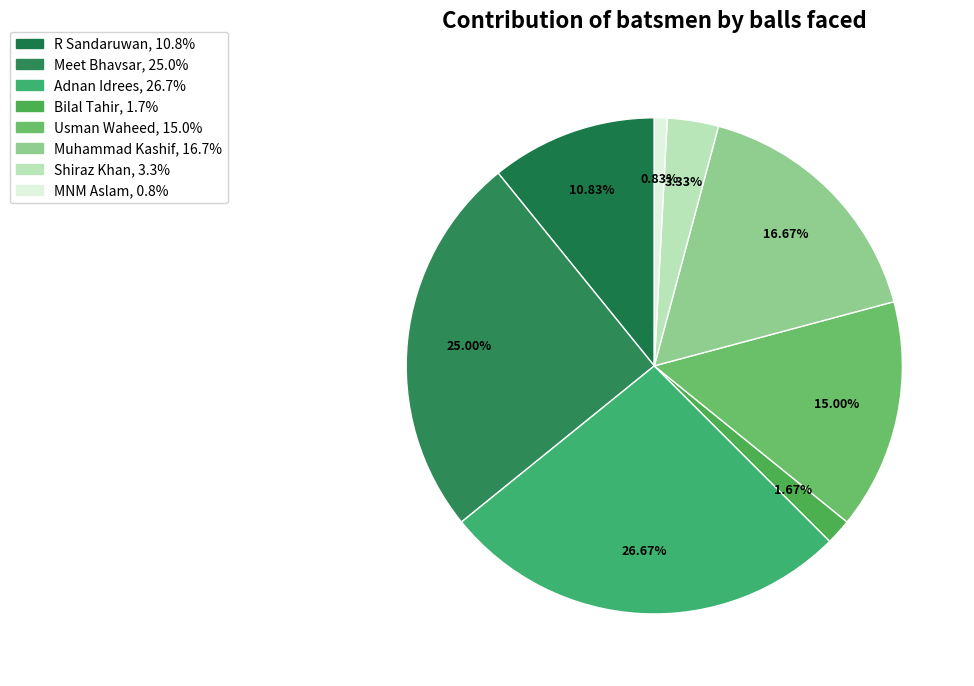

Which category has the smallest portion of the pie?

MNM Aslam